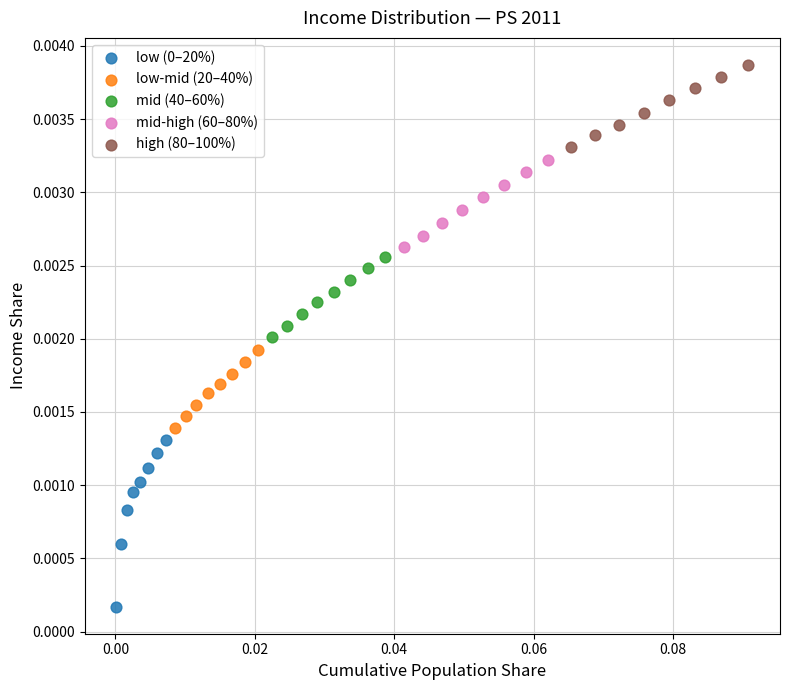

Which series reaches the maximum Y coordinate?

high (80–100%)